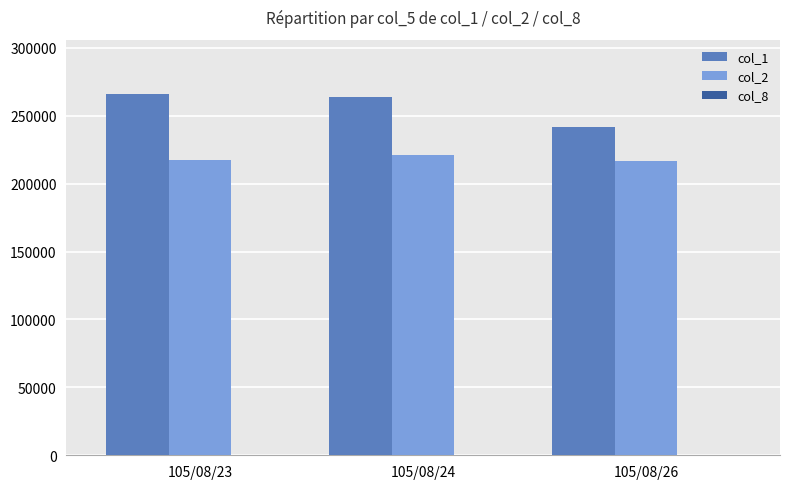

What is the spread (max minus min) of values at 105/08/24?

263992